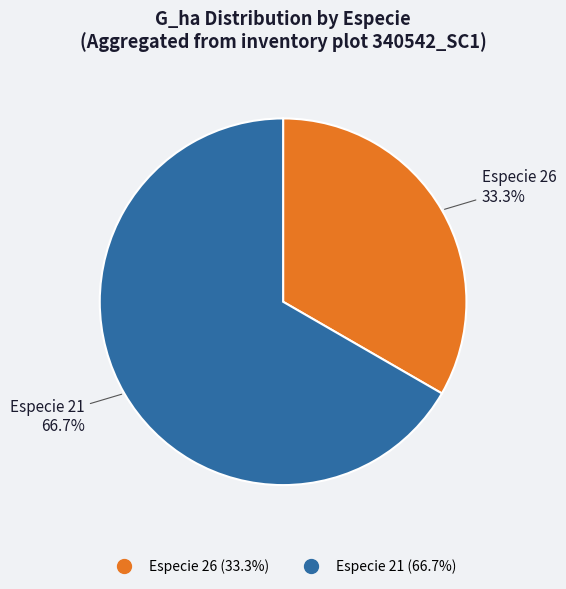

Is there a majority slice in this chart?

Yes